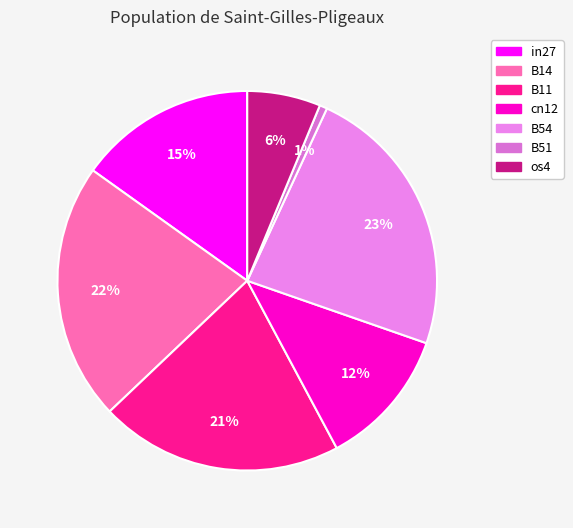

Combined, what portion of the pie is B54 and in27?

38.6%